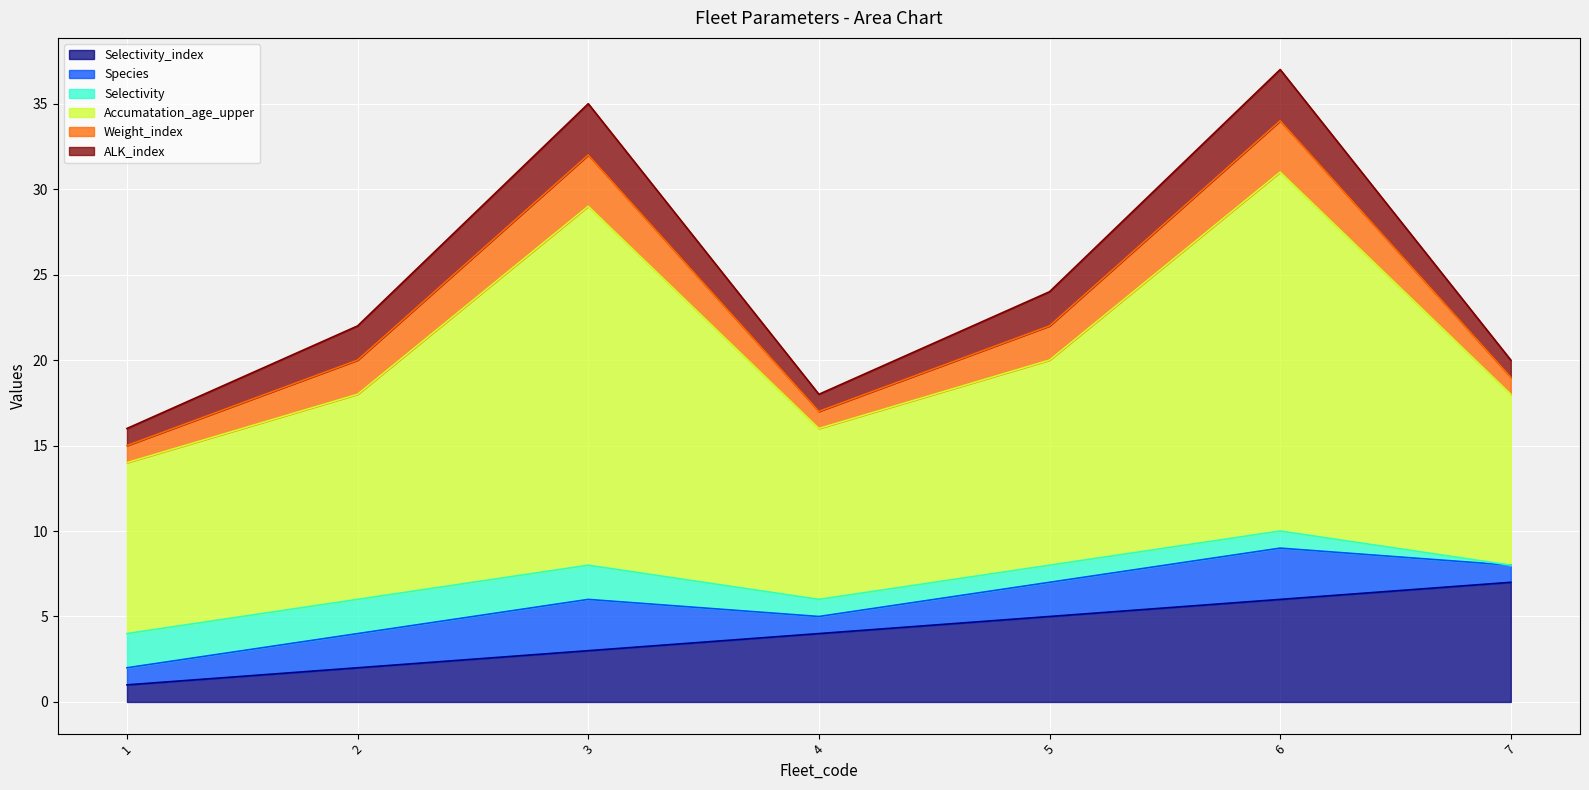

Which series has the largest total across all categories?

Accumatation_age_upper